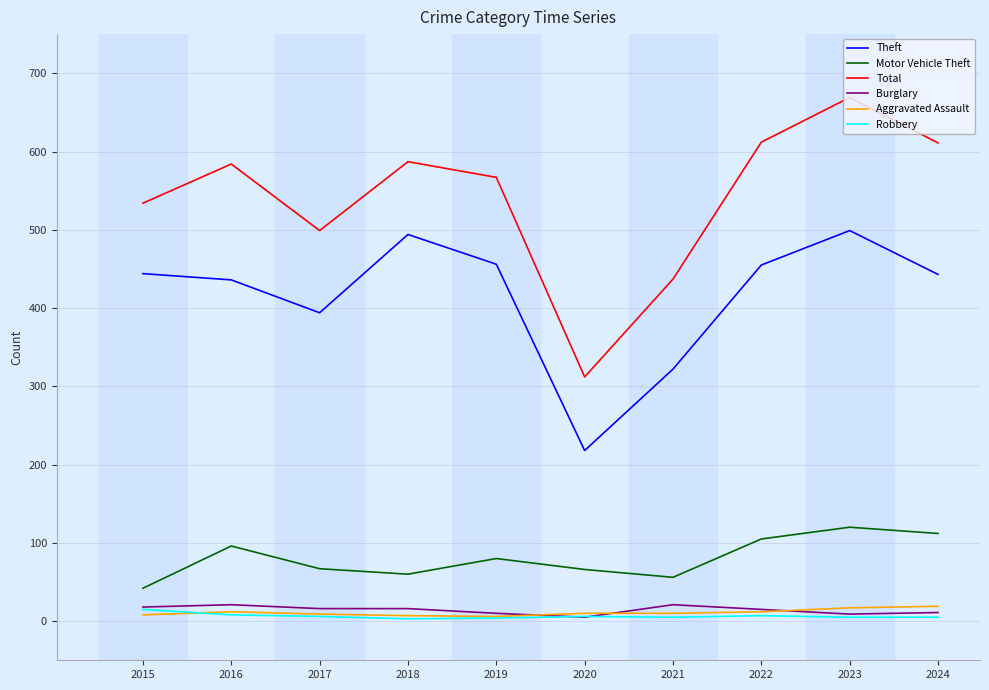

True or false: Theft and Burglary cross at least once.

False